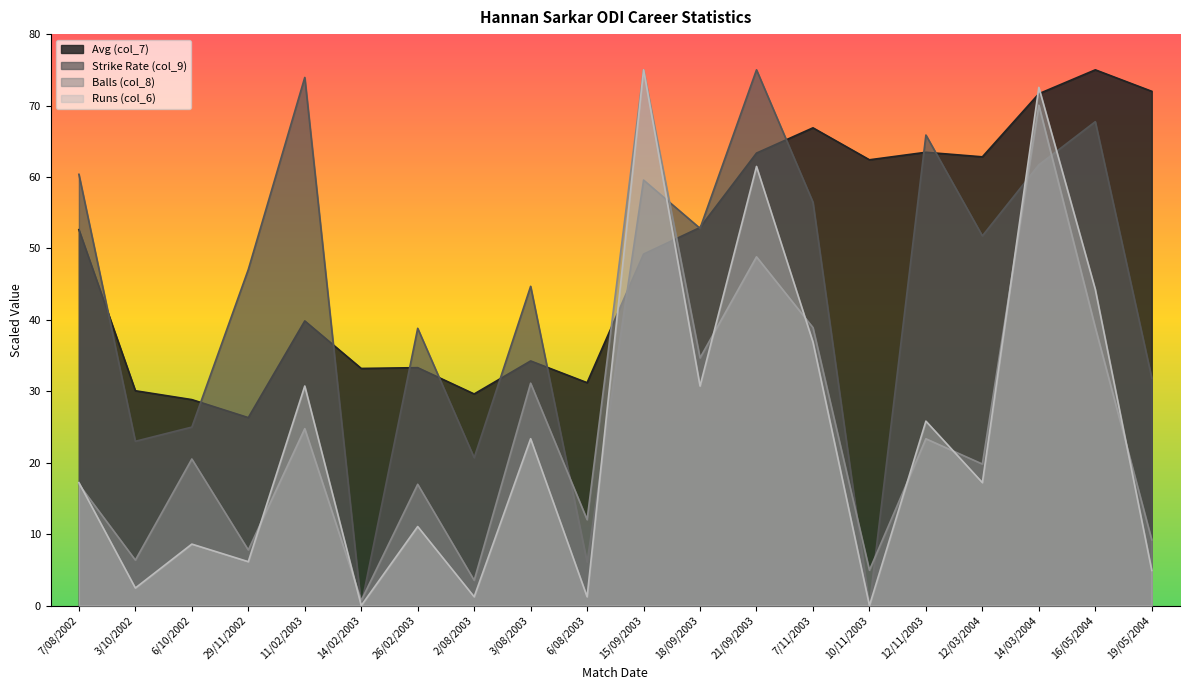

What is the value of the Runs (col_6) point at the 9th from the left?

23.4